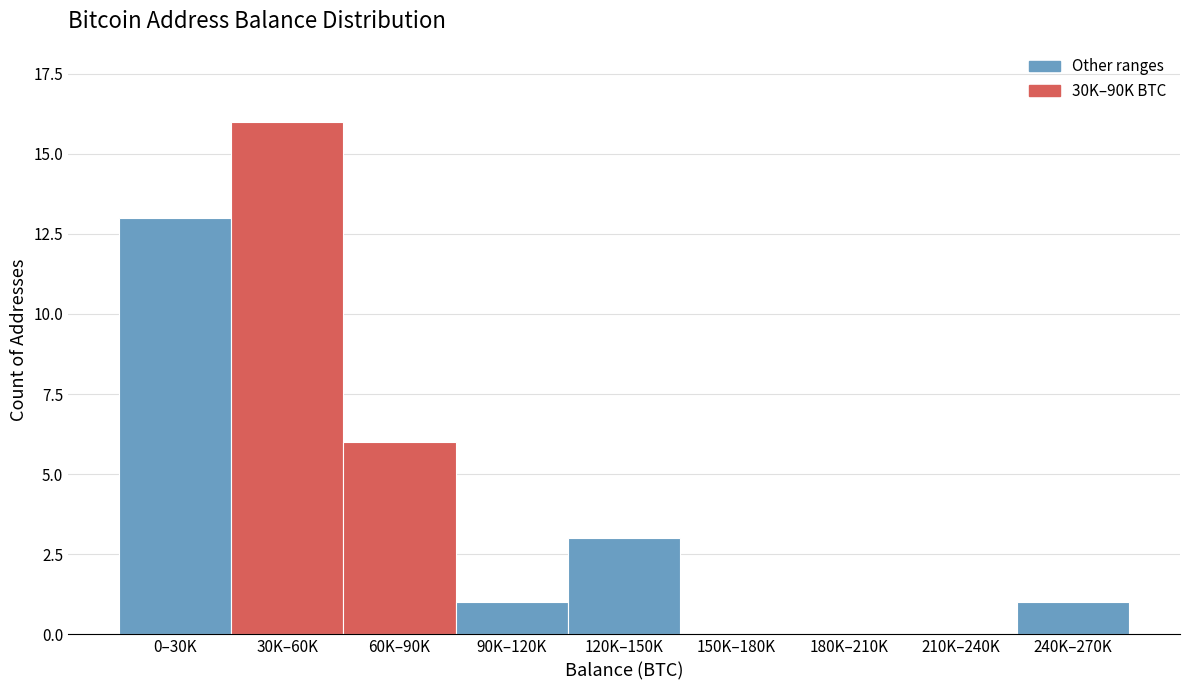

Reading right to left, extract all data points from this chart.

240K–270K=1	210K–240K=0	180K–210K=0	150K–180K=0	120K–150K=3	90K–120K=1	60K–90K=6	30K–60K=16	0–30K=13